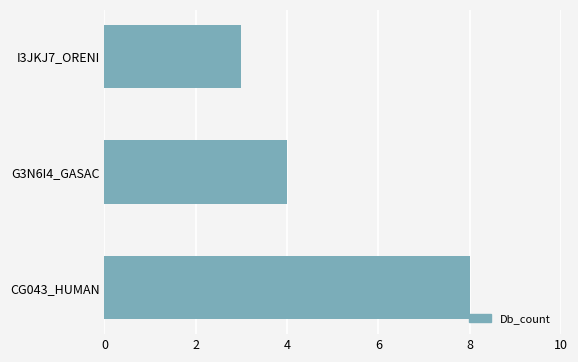

Which category has the lowest value across all series?

I3JKJ7_ORENI